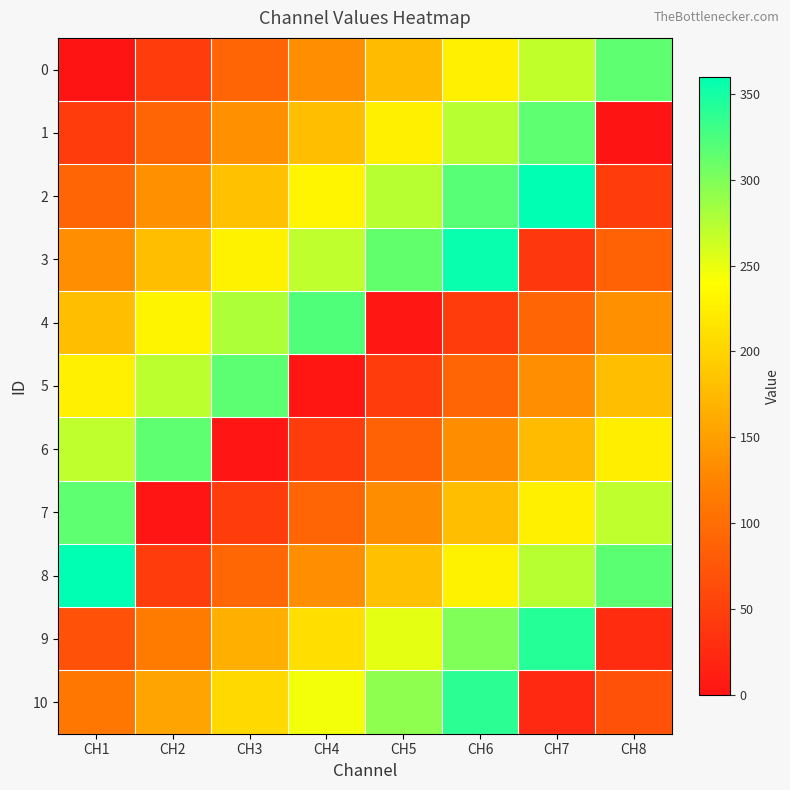

Between CH1 and CH2, which series saw the biggest shift?

7